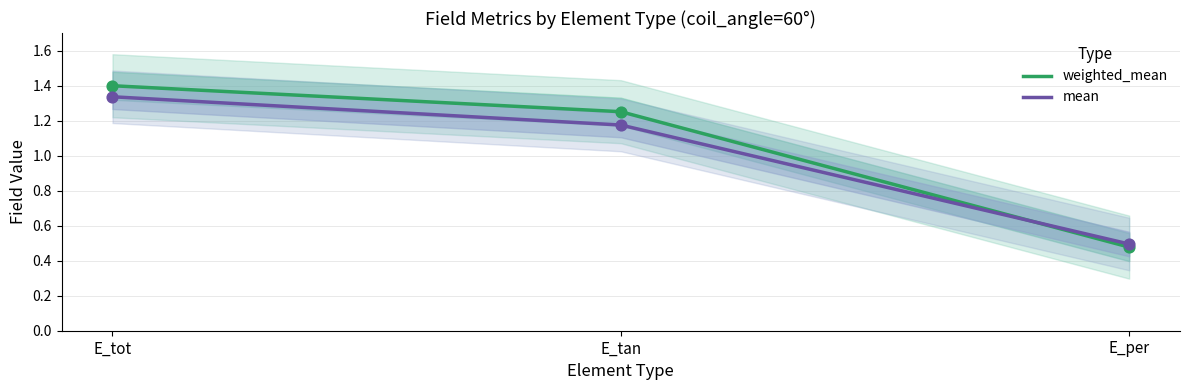

Which series has the largest total across all categories?

weighted_mean